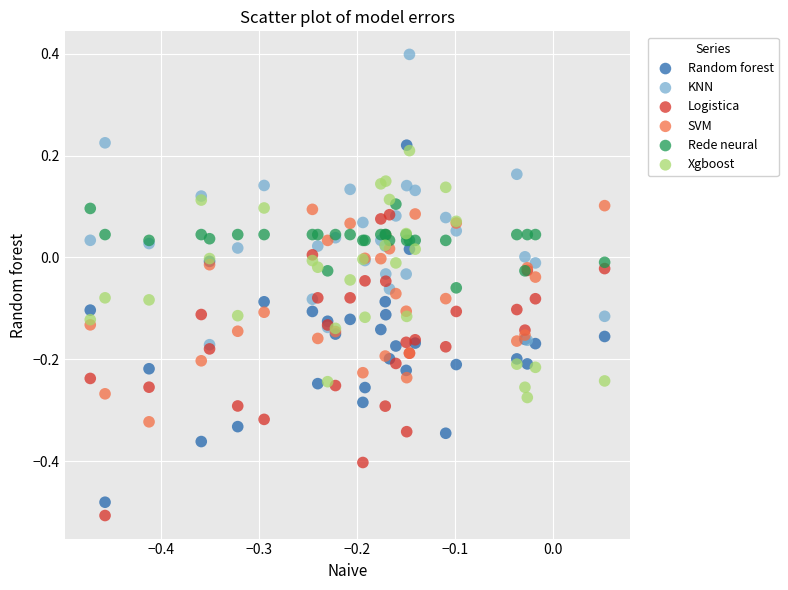

Which series has the widest spread of Y values?

Random forest